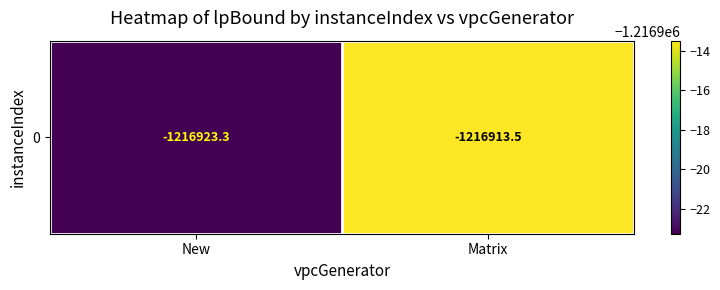

How many data points does each series have?

2